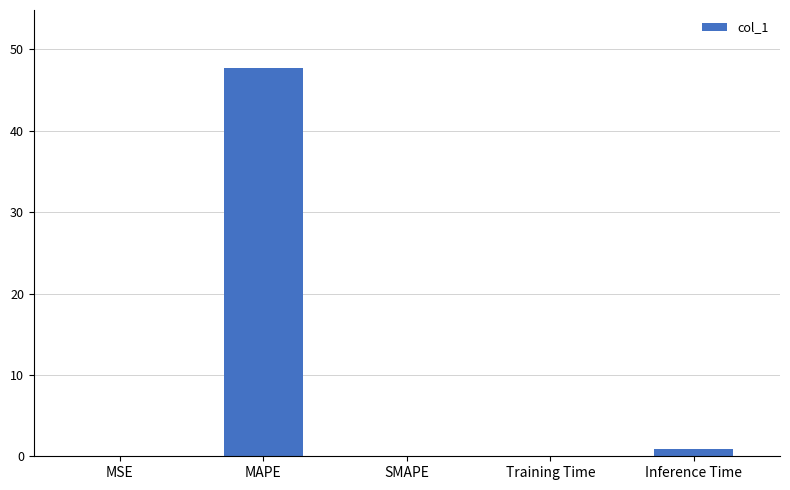

What is the maximum value shown in the chart?

47.7